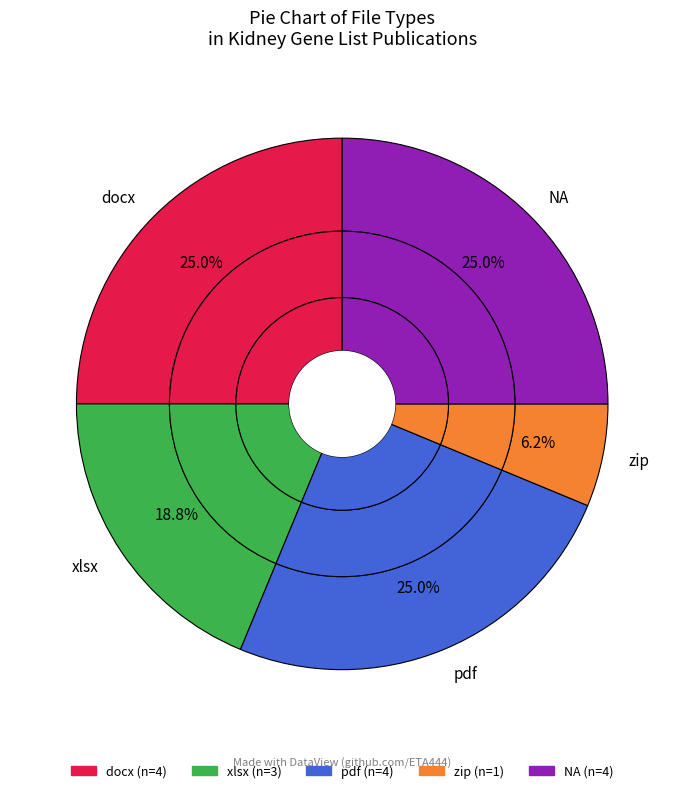

Is it true that xlsx is 19% of the pie?

True